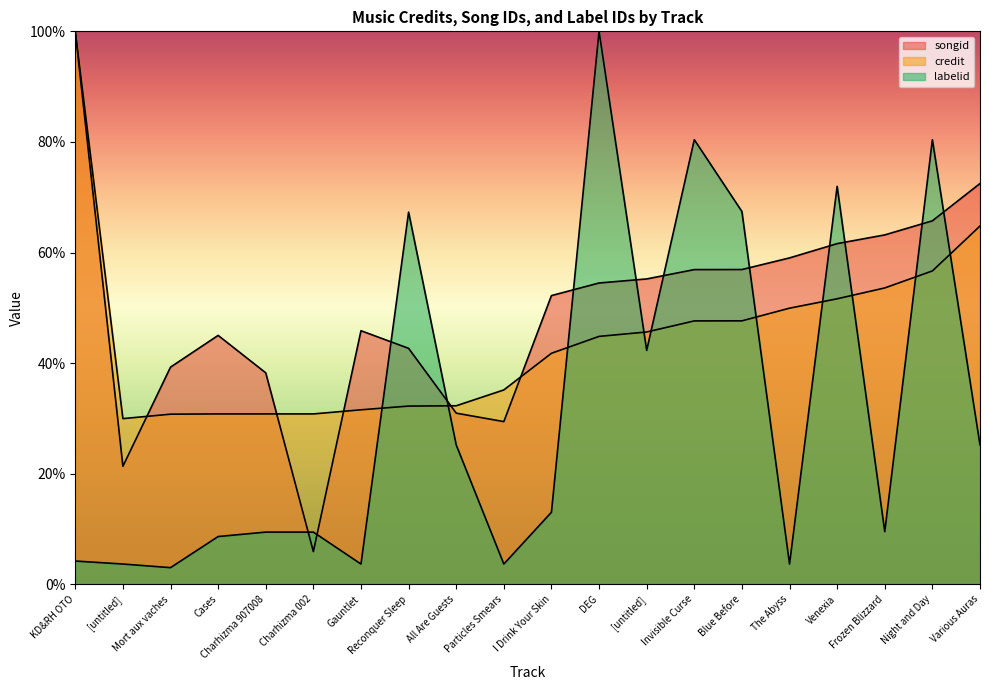

True or false: credit and songid cross at least once.

True